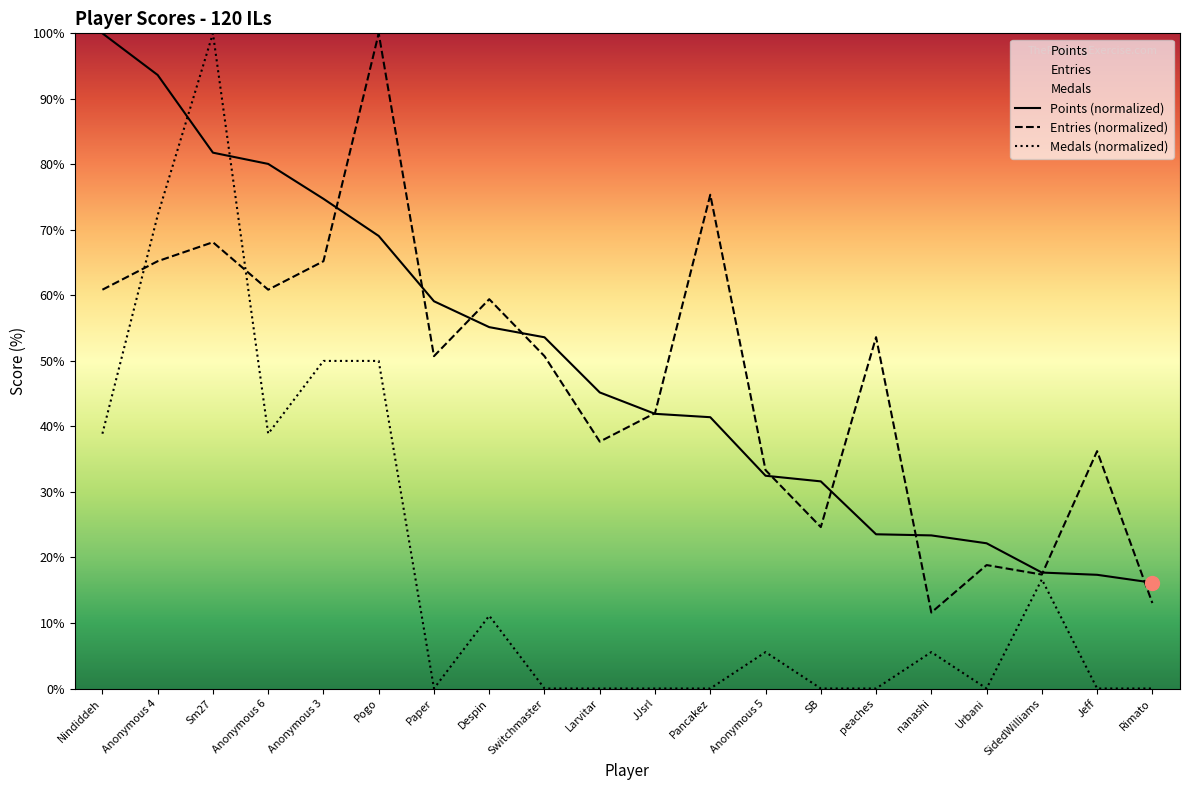

How many times do Medals and Entries cross each other?

2